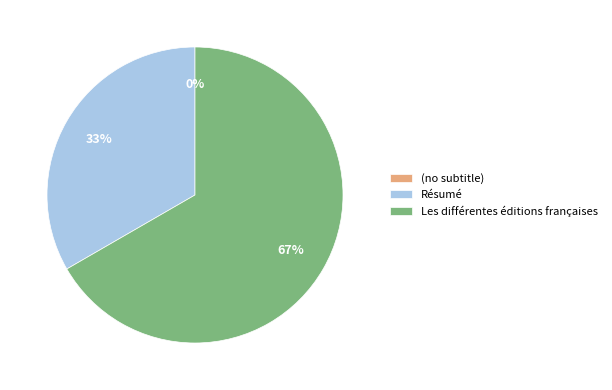

Which slice is the largest?

Les différentes éditions françaises